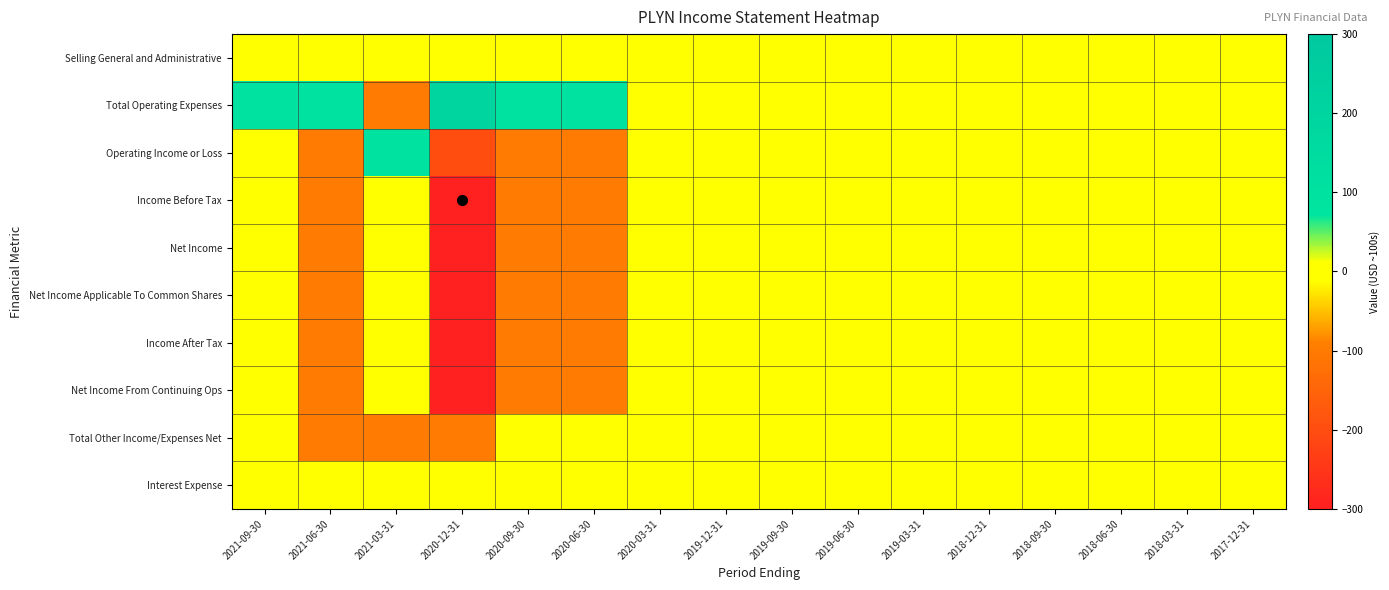

What is the maximum value shown in the chart?

200